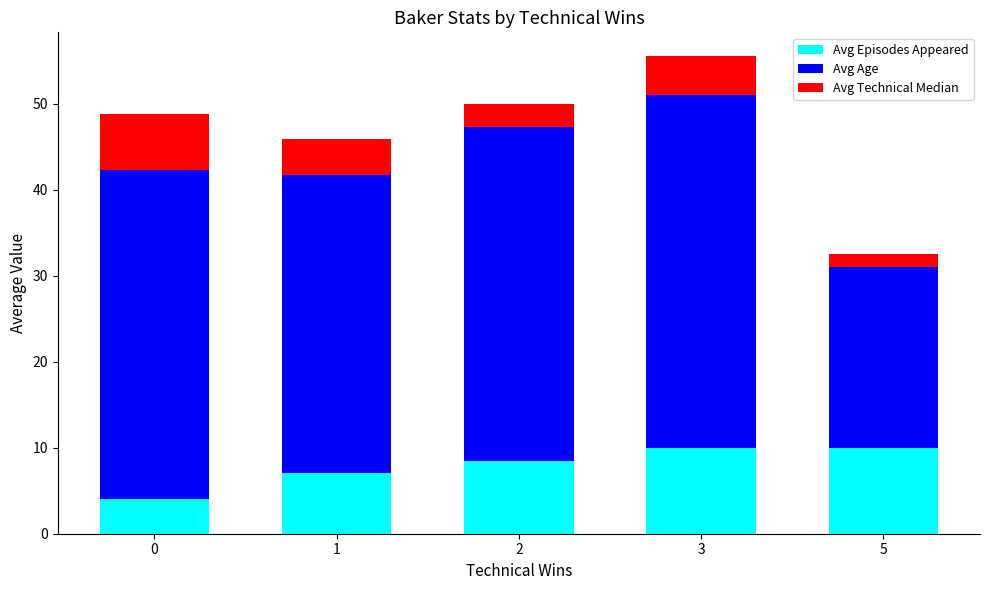

What is the maximum value for Avg Episodes Appeared?

10.0